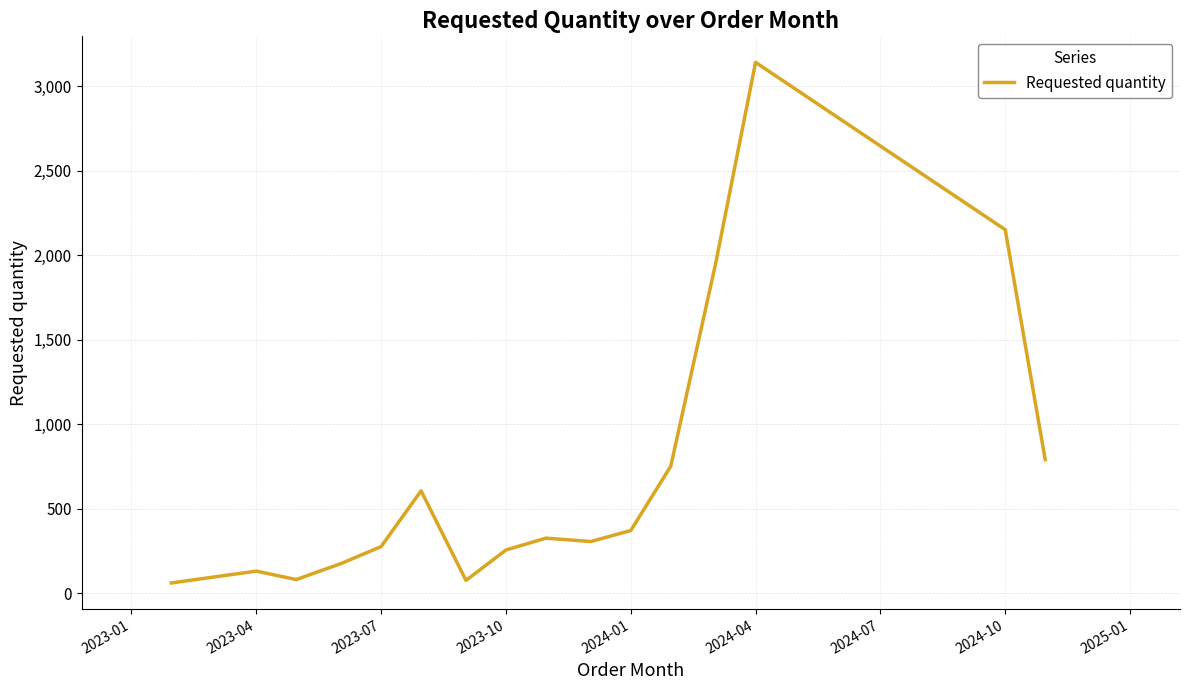

What is the maximum value shown in the chart?

3140